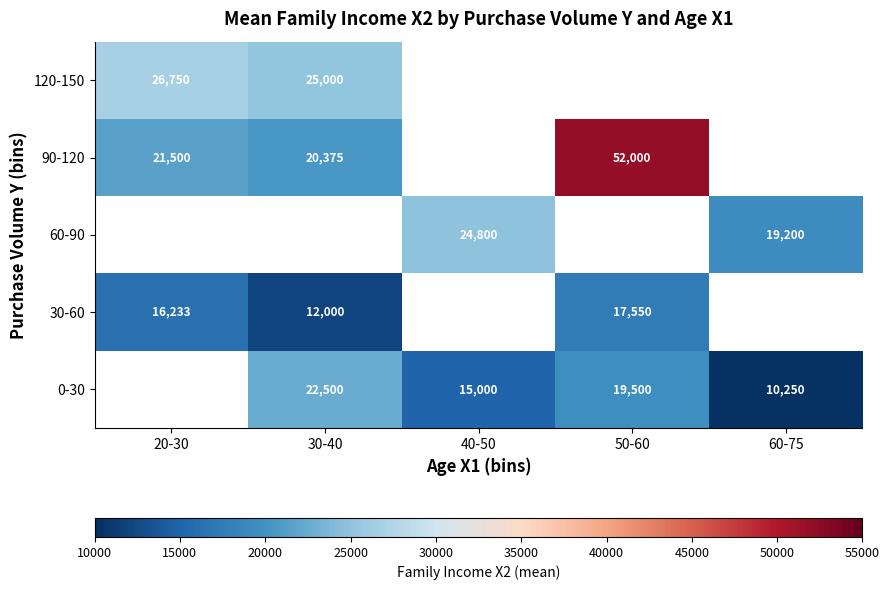

The 0-30 series shows 22500 at 30-40. True or false?

True